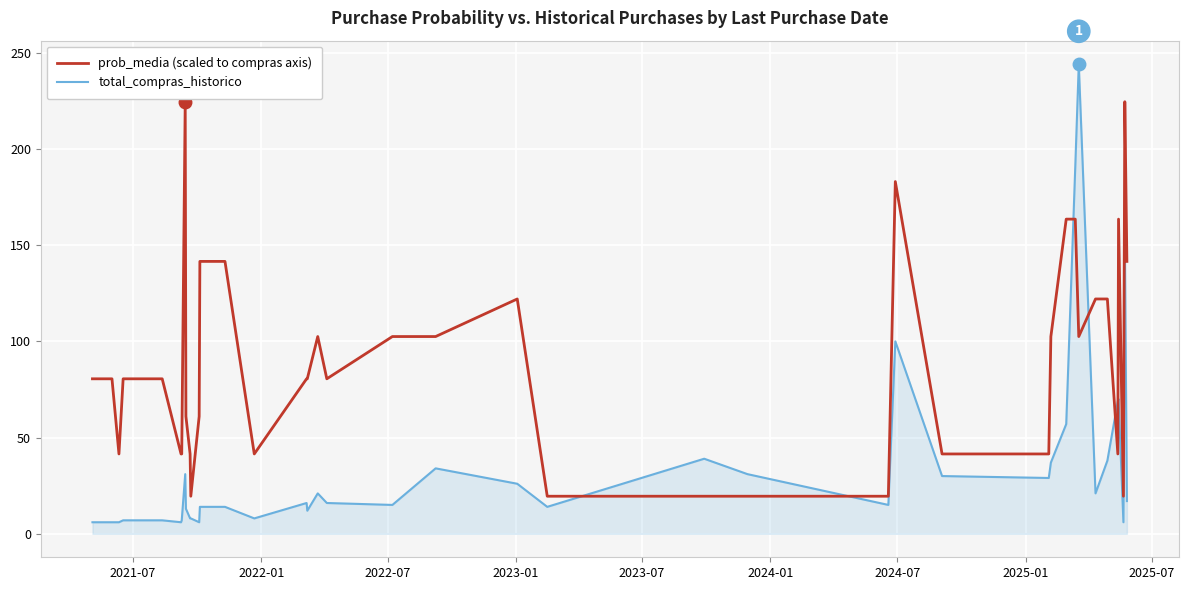

What is the smallest value displayed?

6.0